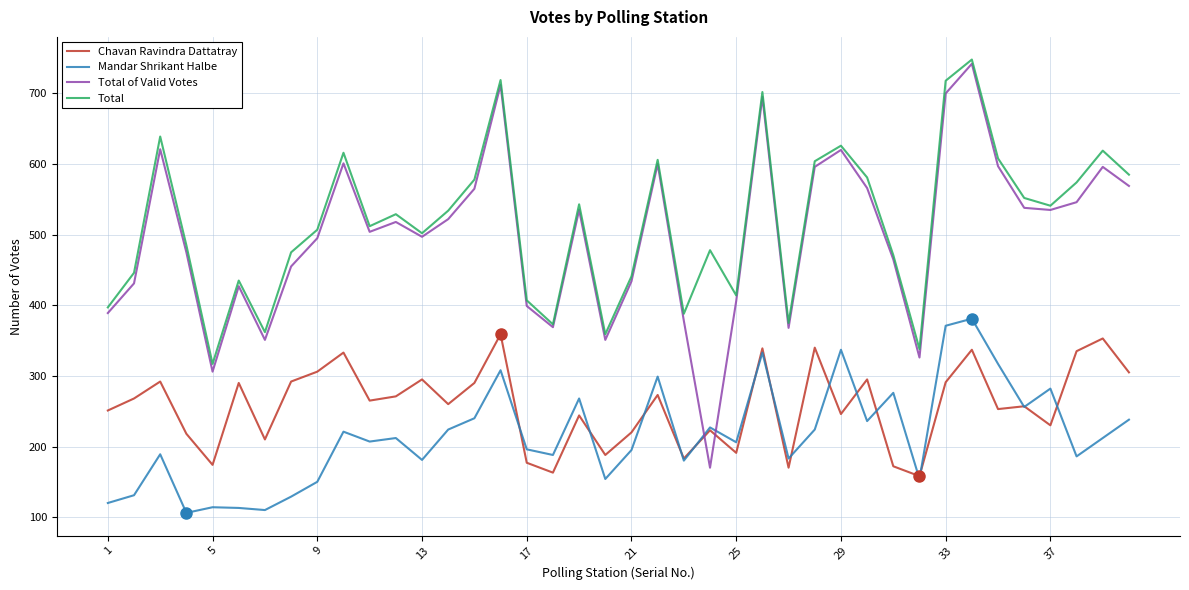

Which series ends up on top after the final intersection of Total of Valid Votes and Mandar Shrikant Halbe?

Total of Valid Votes